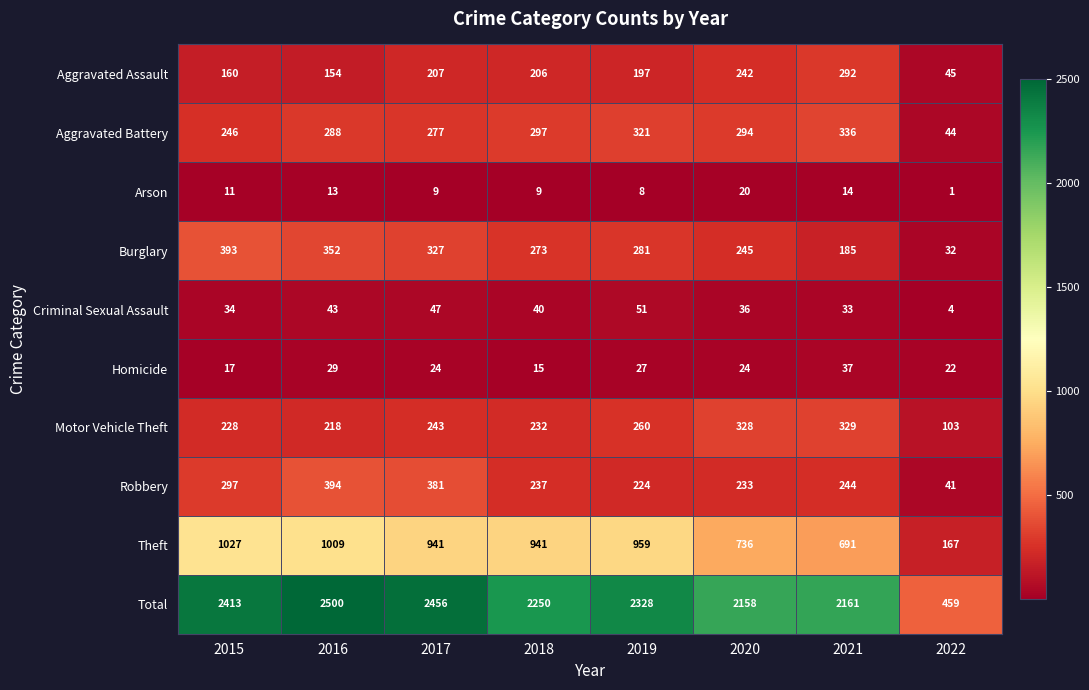

At 2015, list the series in order from largest to smallest.

Total, Theft, Burglary, Robbery, Aggravated Battery, Motor Vehicle Theft, Aggravated Assault, Criminal Sexual Assault, Homicide, Arson